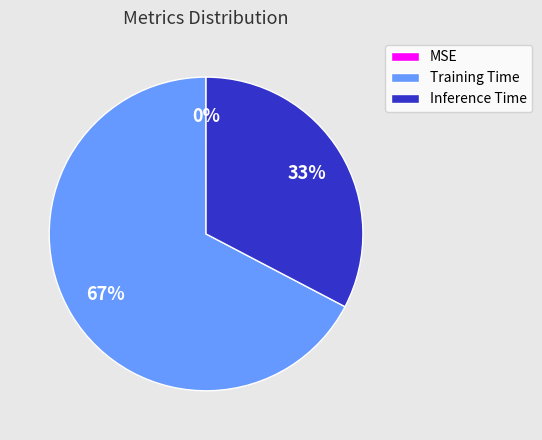

What is the largest slice in the pie chart?

Training Time